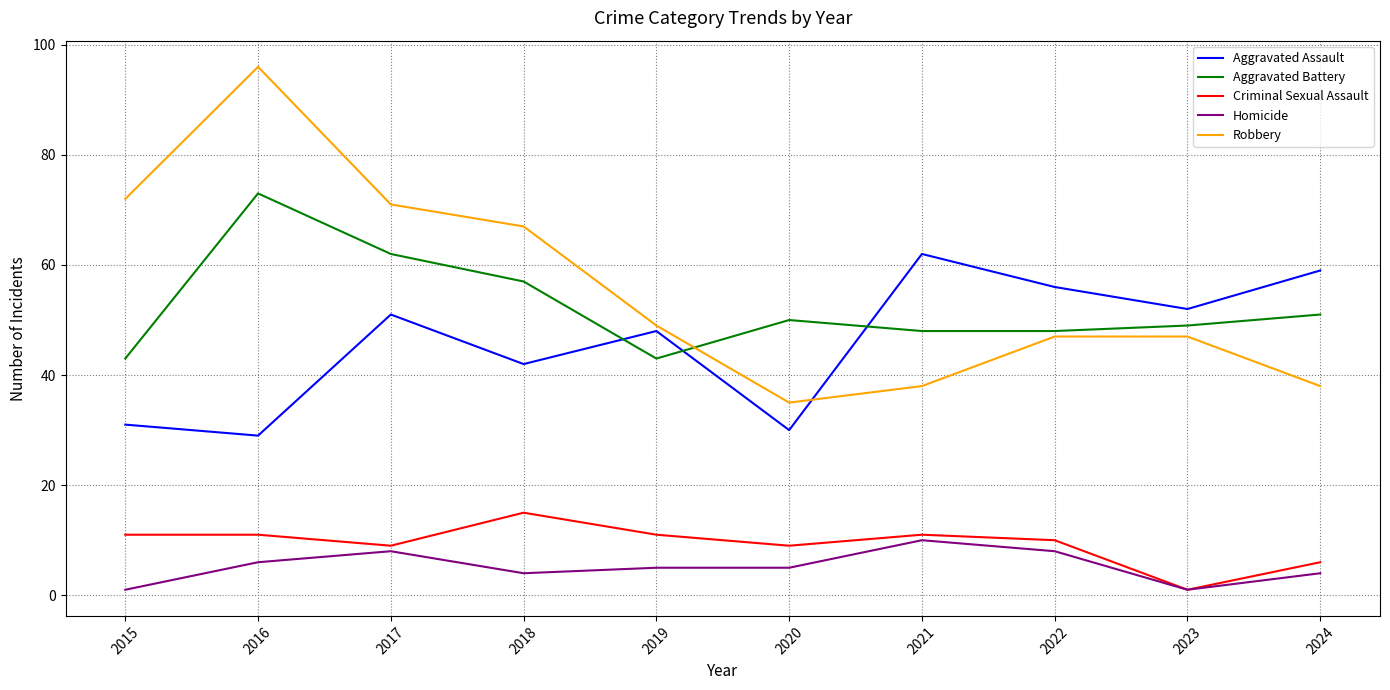

True or false: Aggravated Assault and Criminal Sexual Assault cross at least once.

False